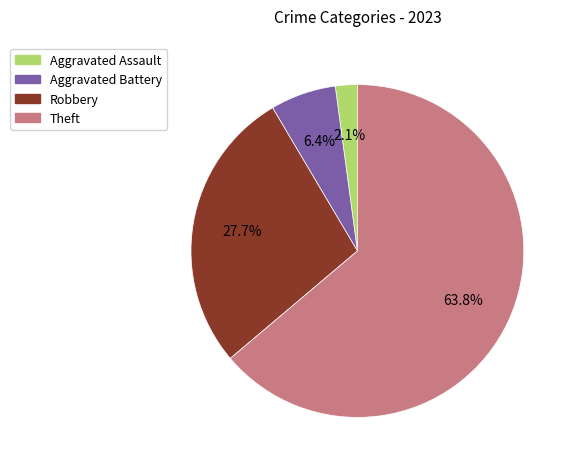

Is there a majority slice in this chart?

Yes